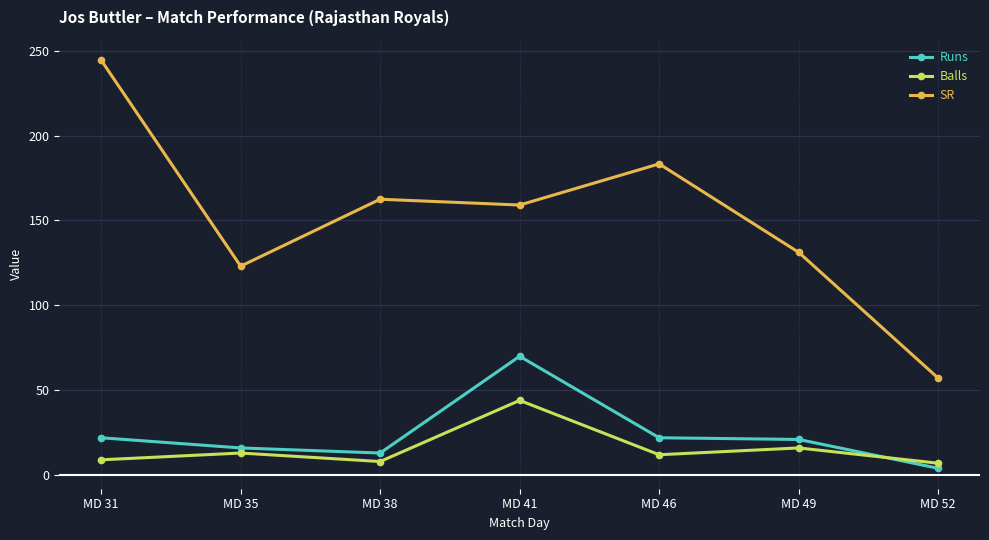

Where is Balls nearest to the value 25?

MD 49